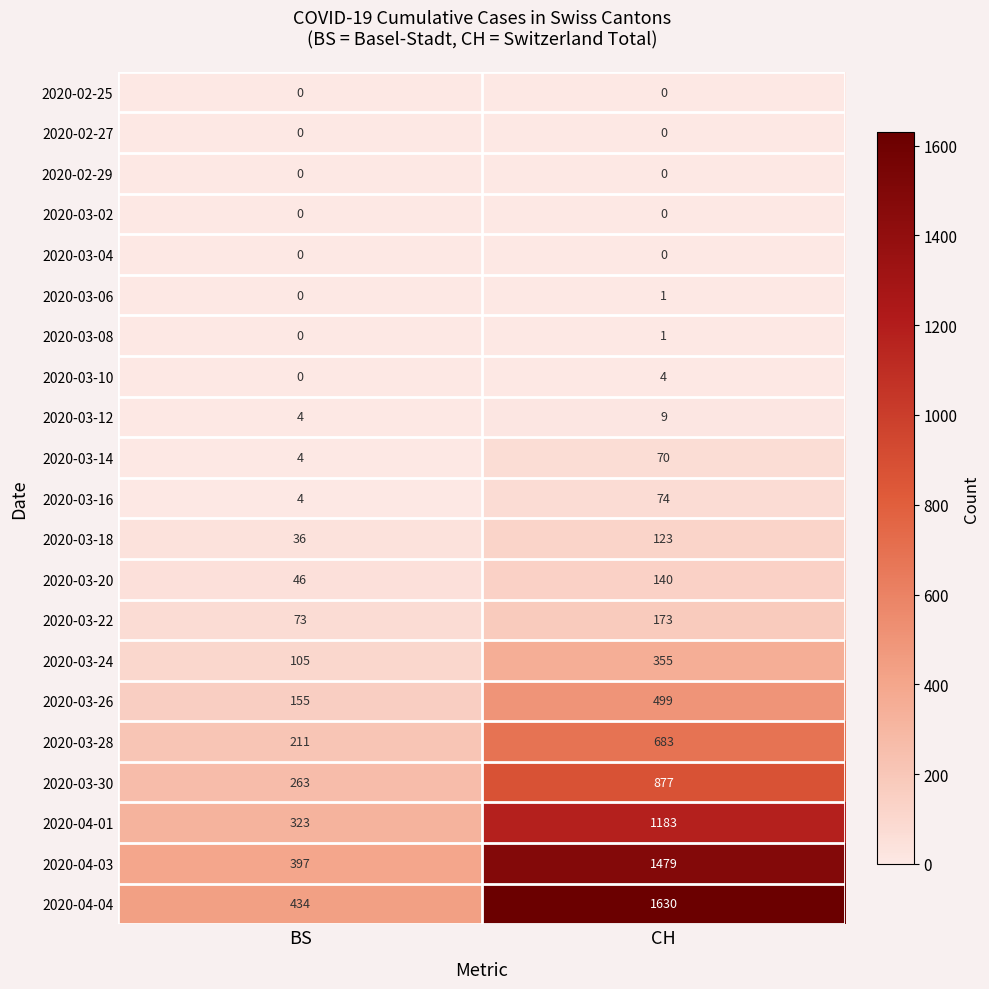

At which category does the chart reach its peak across all series?

CH